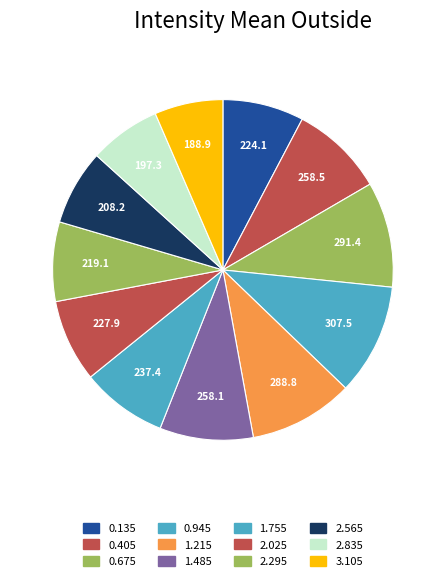

Which category has the smallest portion of the pie?

3.105